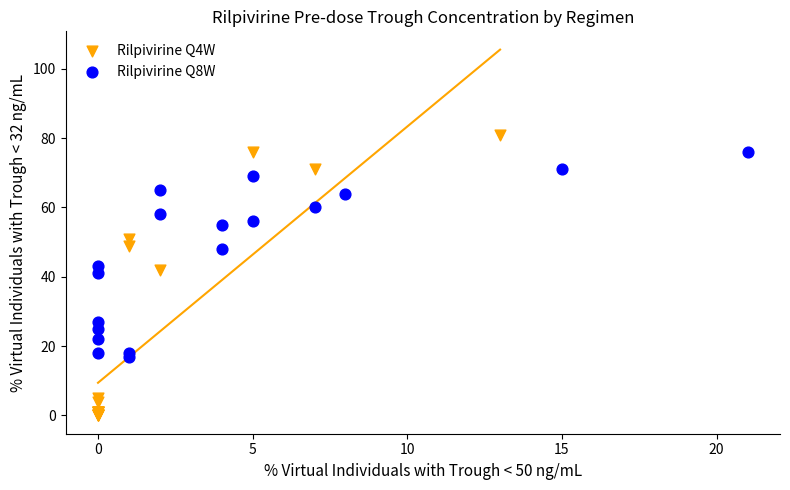

What are all the series names shown in the legend?

Rilpivirine Q4W, Rilpivirine Q8W